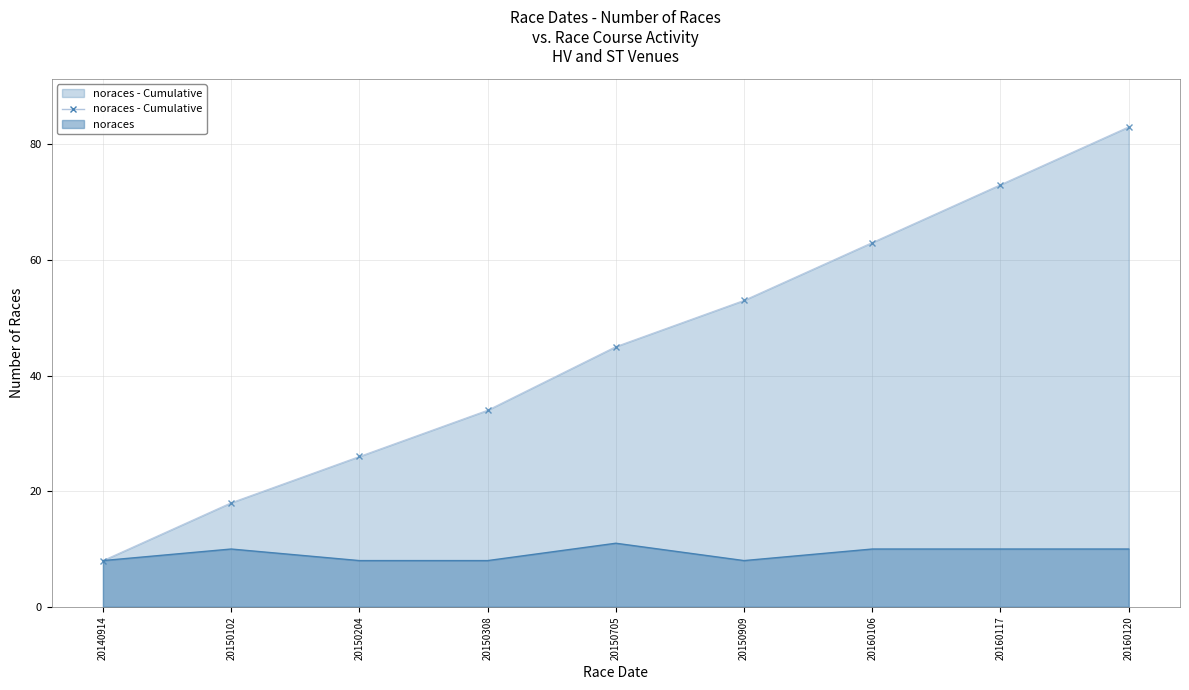

What is the smallest value displayed?

8